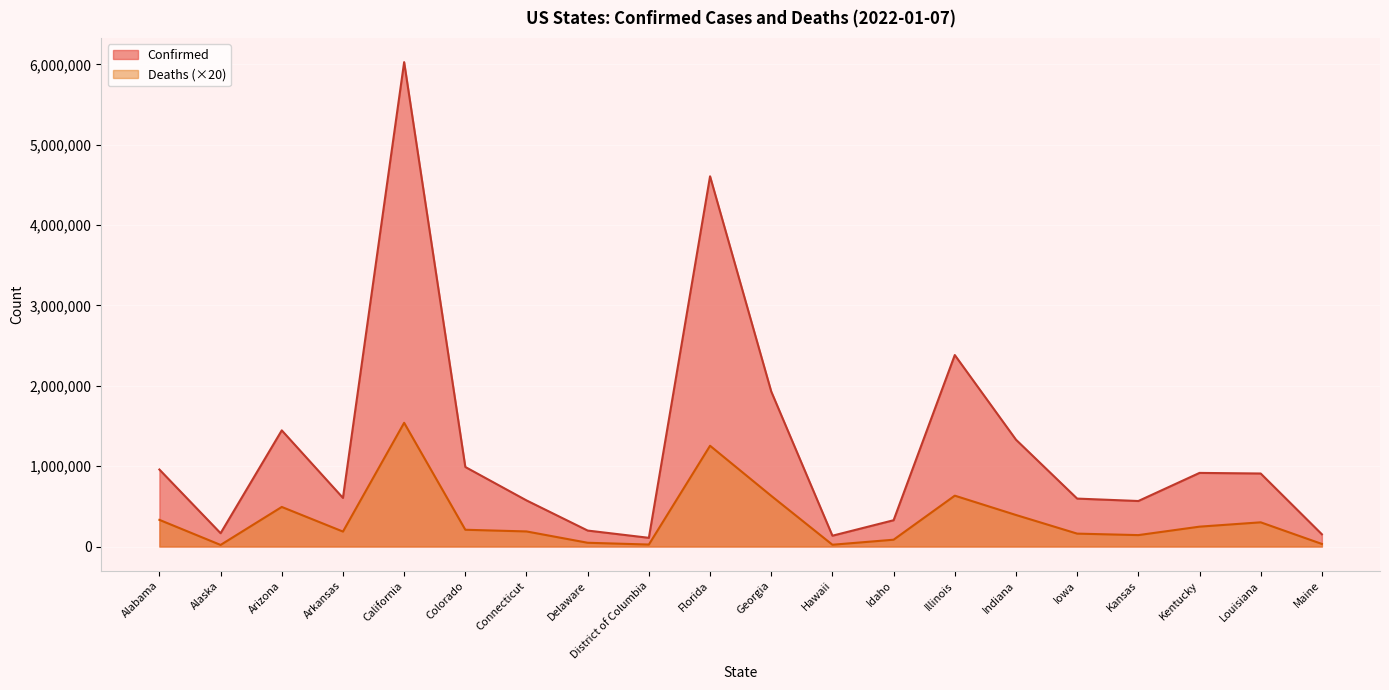

What position from the left is California?

5